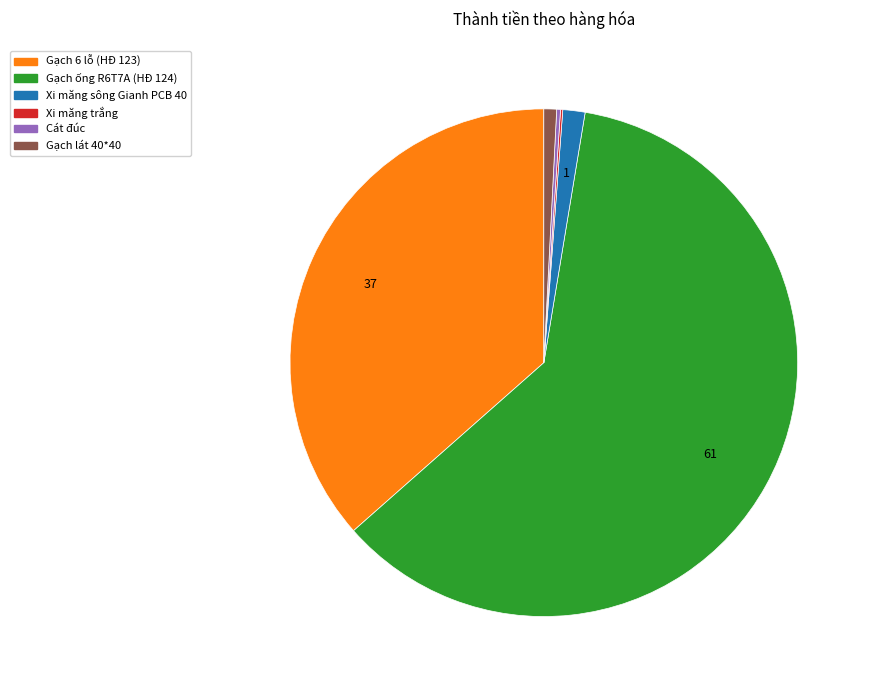

Approximately how many times larger is the value at Gạch 6 lỗ (HĐ 123) compared to Gạch ống R6T7A (HĐ 124)?

0.6